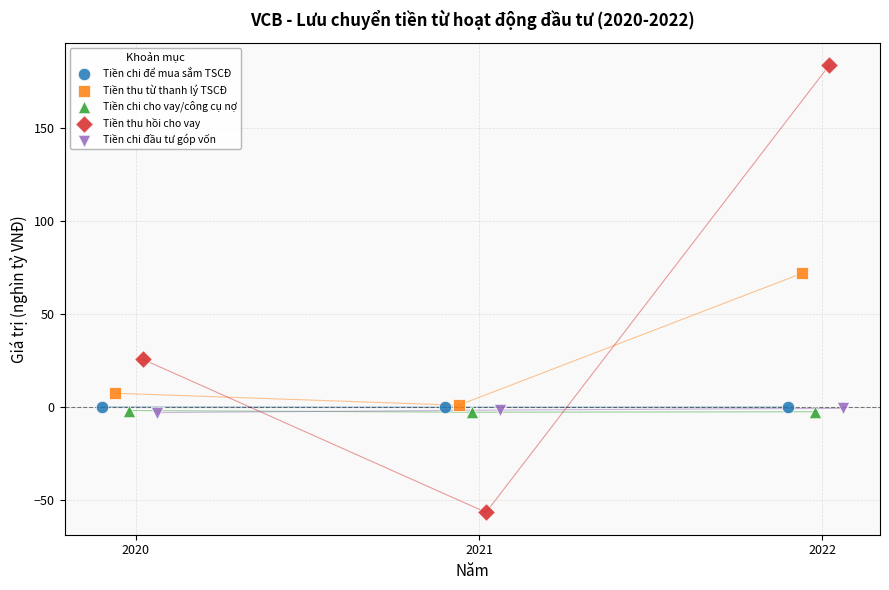

What are all the series names shown in the legend?

Tiền chi để mua sắm TSCĐ, Tiền thu từ thanh lý TSCĐ, Tiền chi cho vay/công cụ nợ, Tiền thu hồi cho vay, Tiền chi đầu tư góp vốn